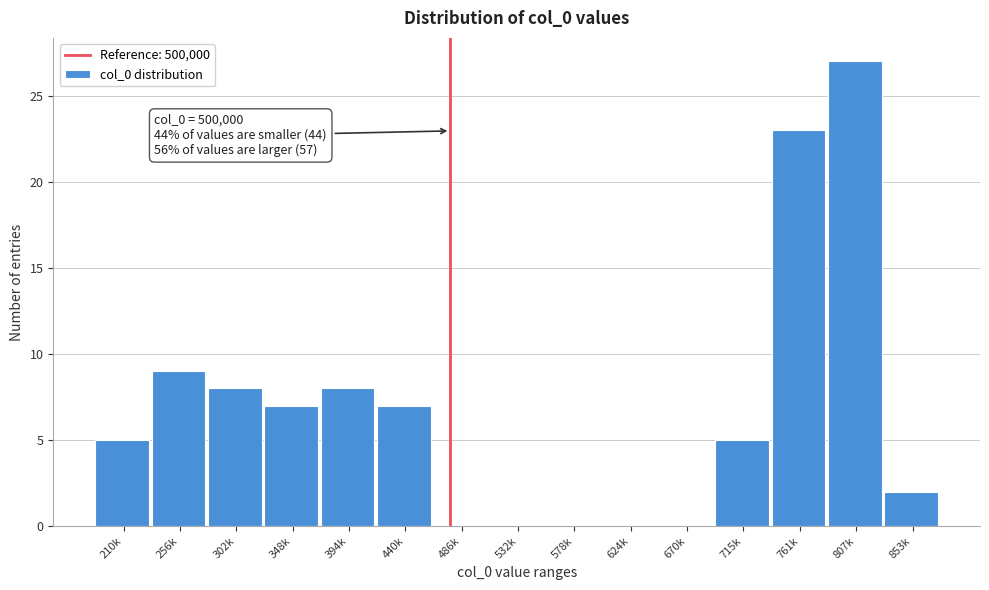

Reading right to left, extract all data points from this chart.

853k=2	807k=27	761k=23	715k=5	670k=0	624k=0	578k=0	532k=0	486k=0	440k=7	394k=8	348k=7	302k=8	256k=9	210k=5